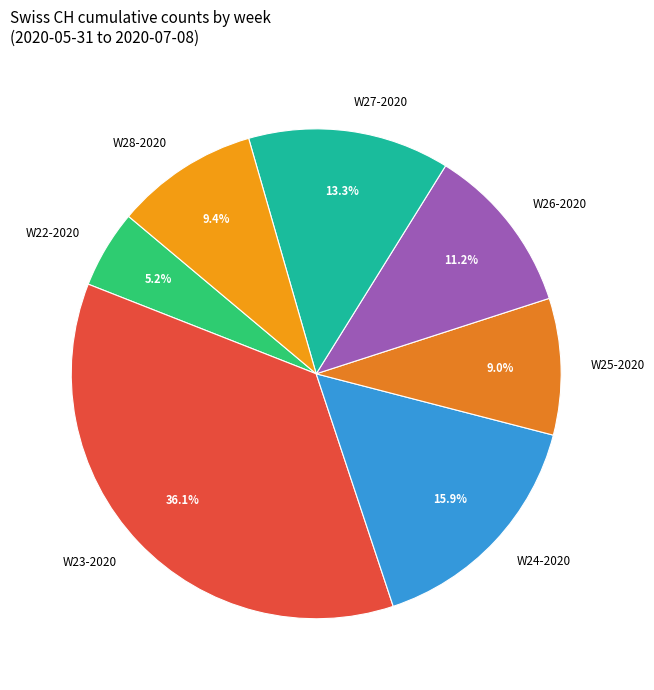

Which slice is the smallest?

W22-2020